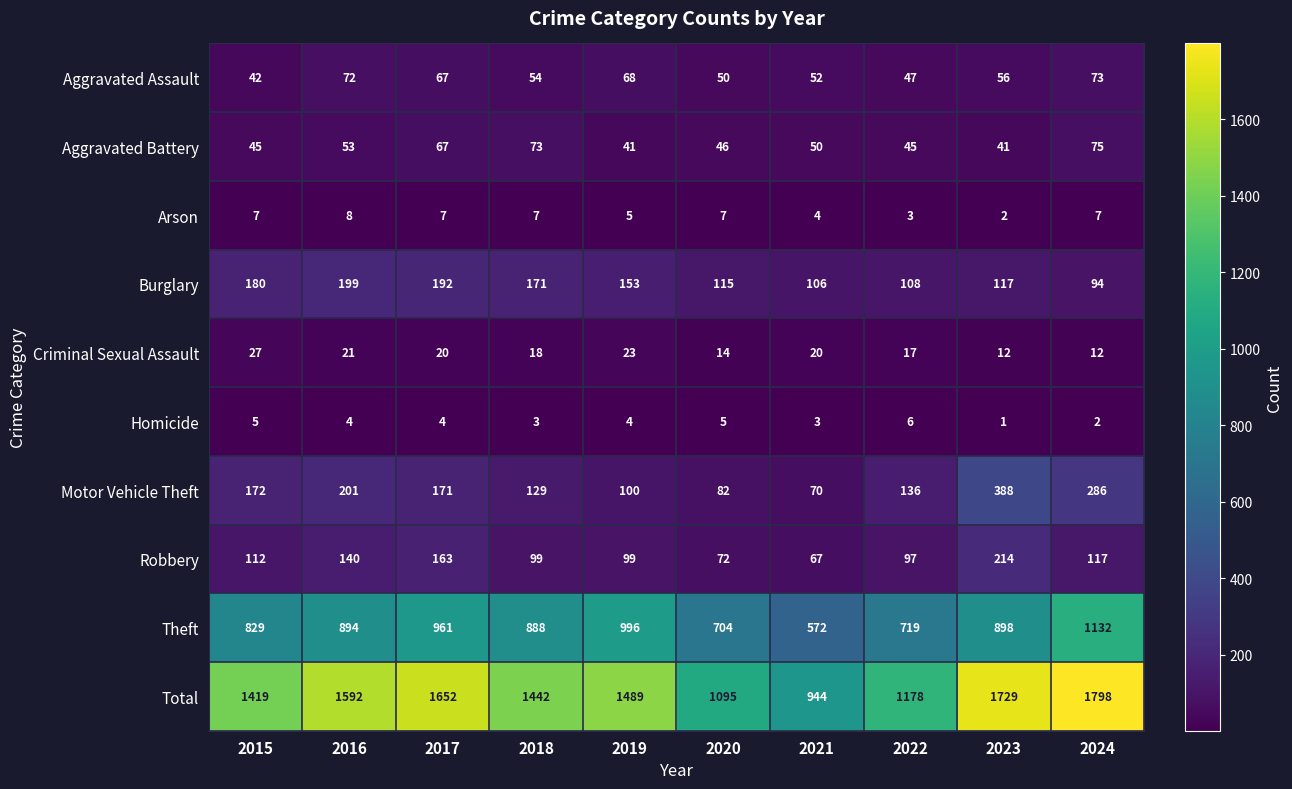

Where is Theft nearest to the value 852?

2015